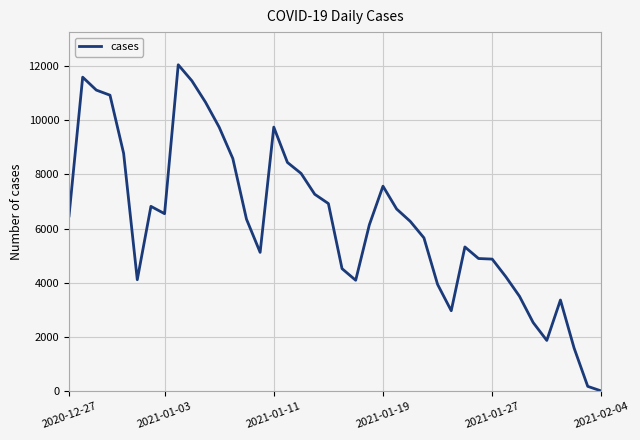

What is the maximum value shown in the chart?

12048